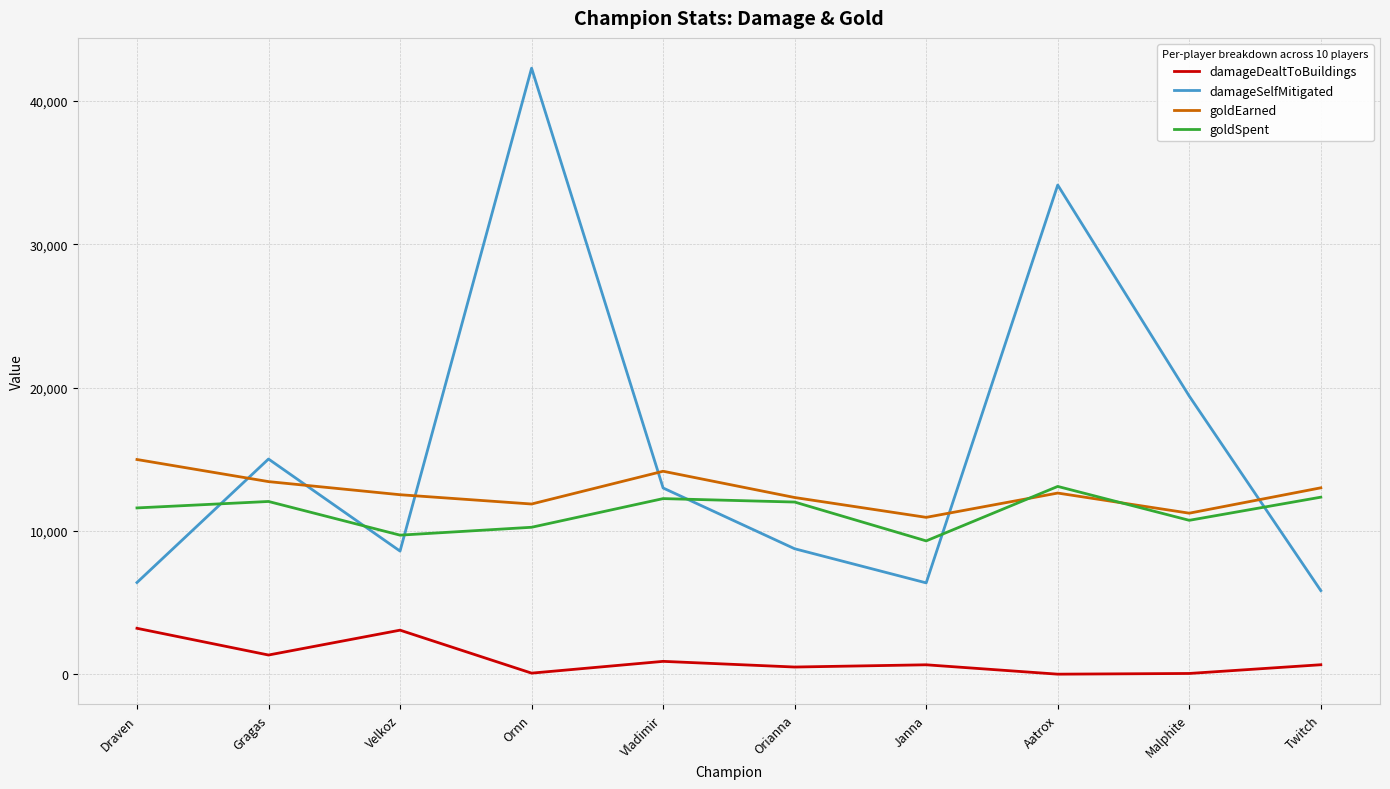

What is the total value across all series at Velkoz?

33879